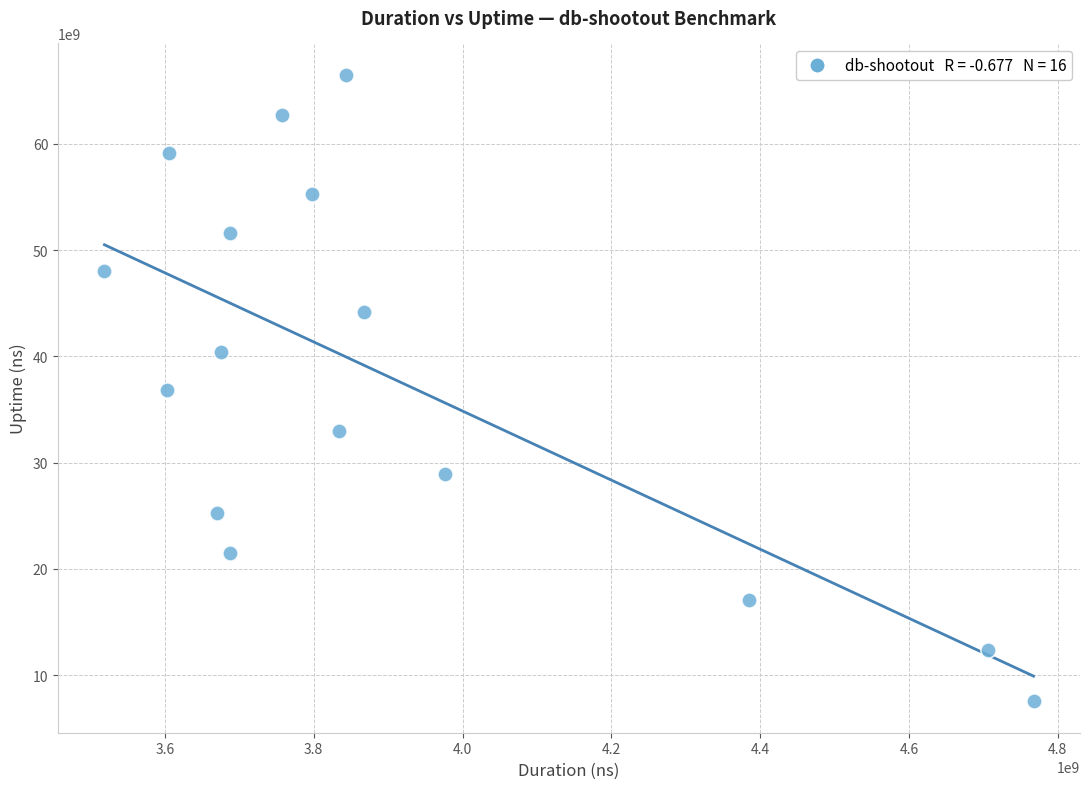

What is the range of X values (max minus min)?

1248601330